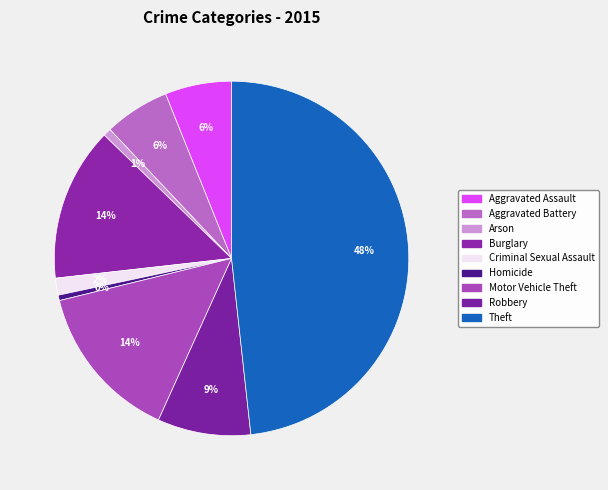

What is the total percentage of Criminal Sexual Assault and Theft?

49.8%